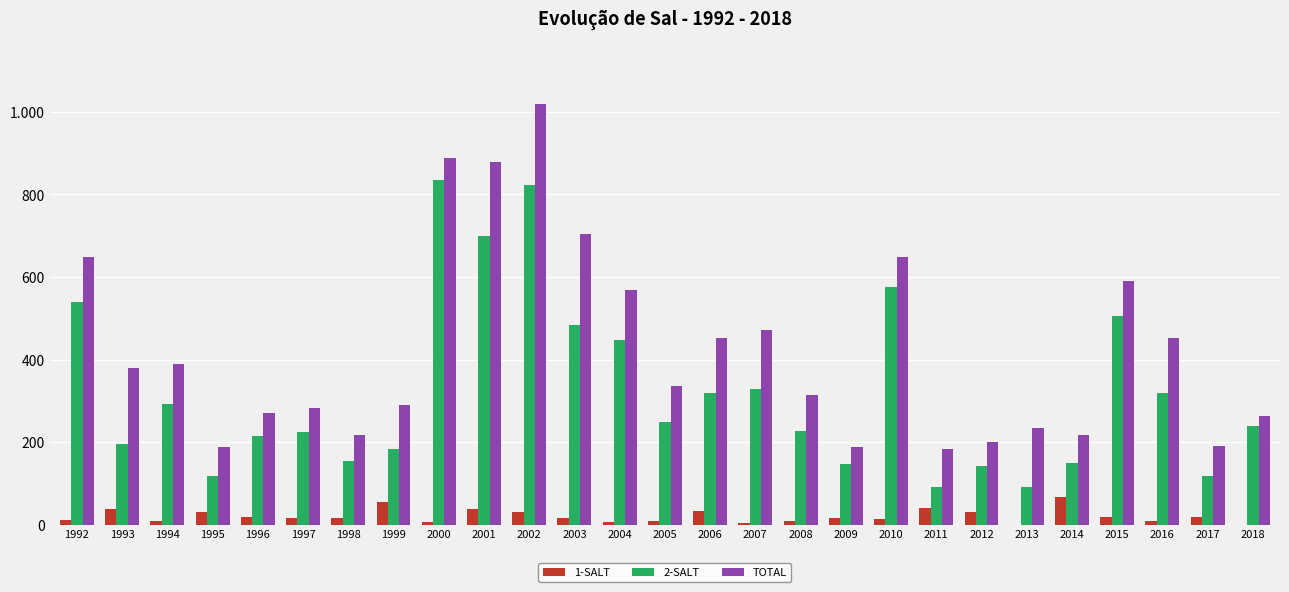

The value of 1-SALT at 2004 is 10. True or false?

False